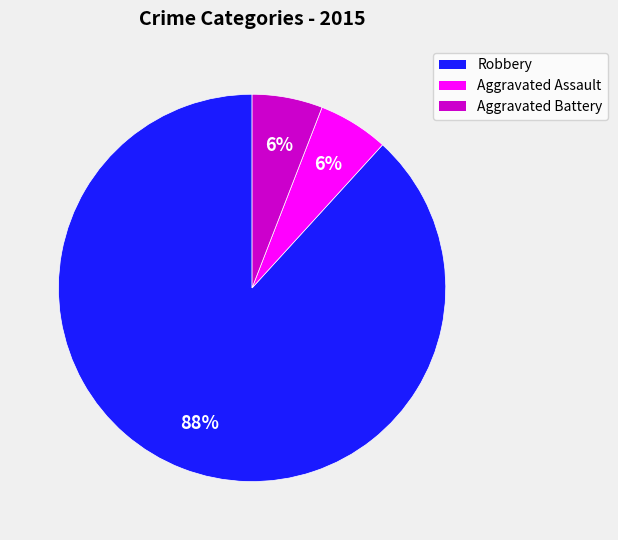

How many segments does this pie chart have?

3